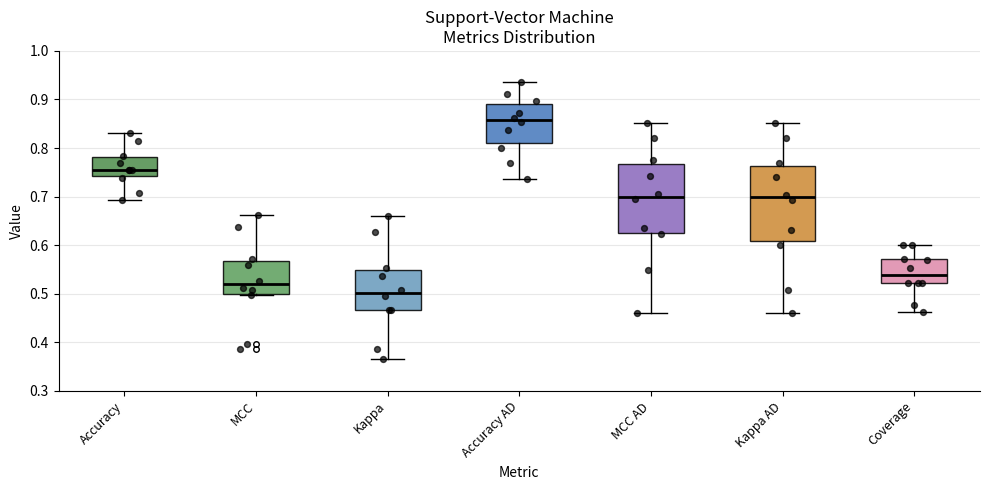

Comparing the boxes themselves (not the whiskers), which one is the tallest?

Kappa AD